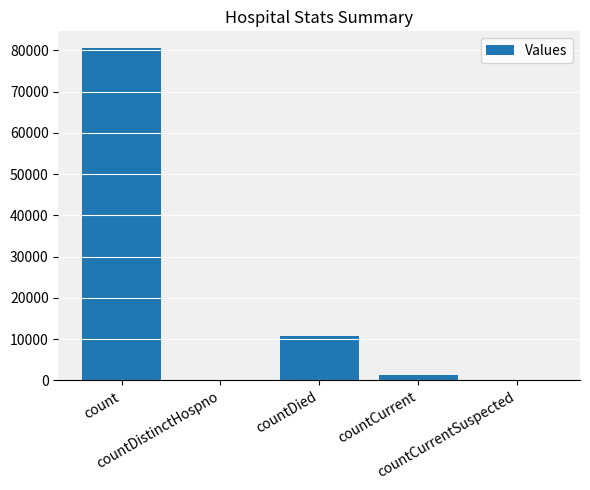

What is the maximum value shown in the chart?

80615